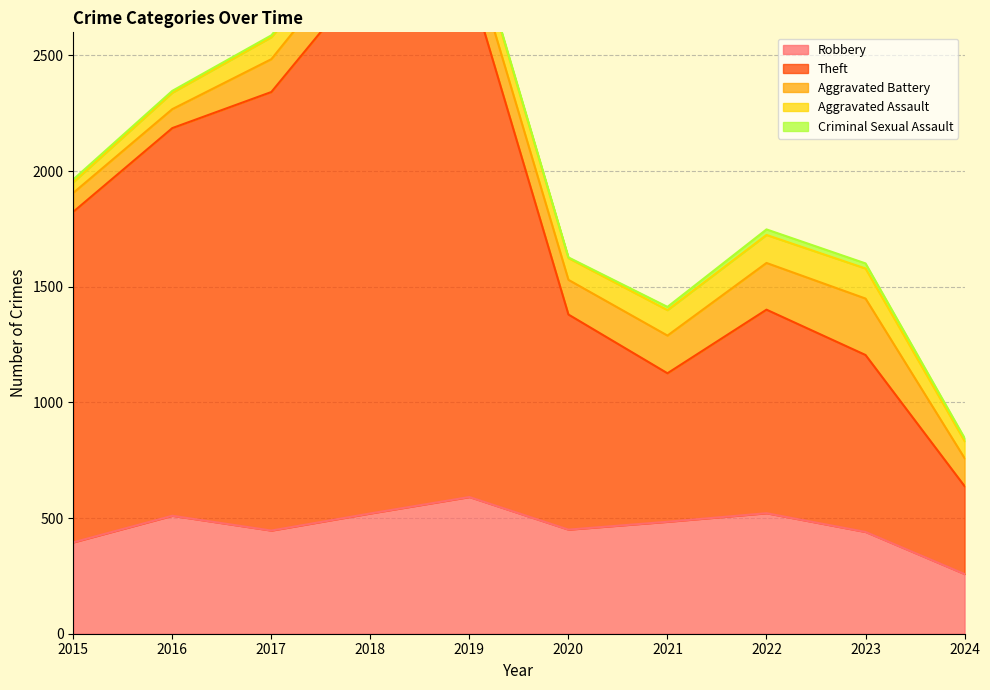

The value of Robbery at 2023 is 440. True or false?

True